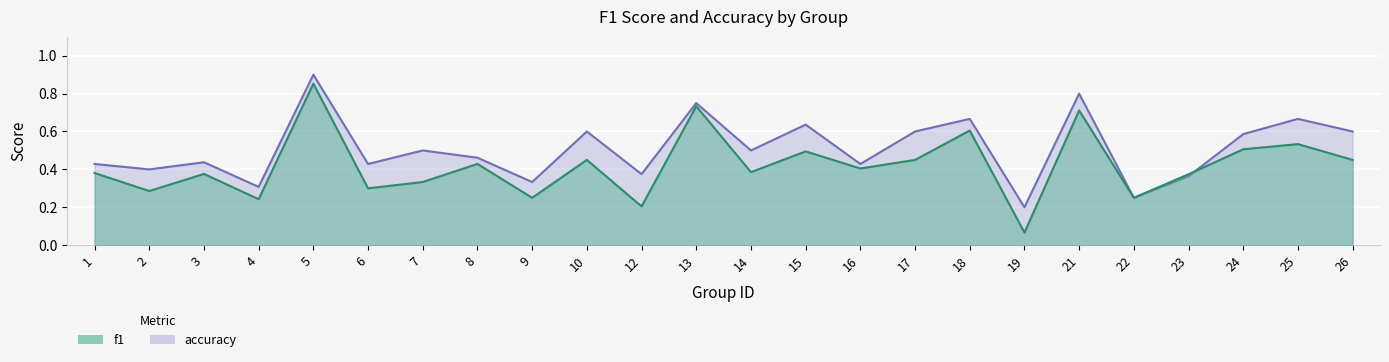

What is the total value across all series at 2?

0.7